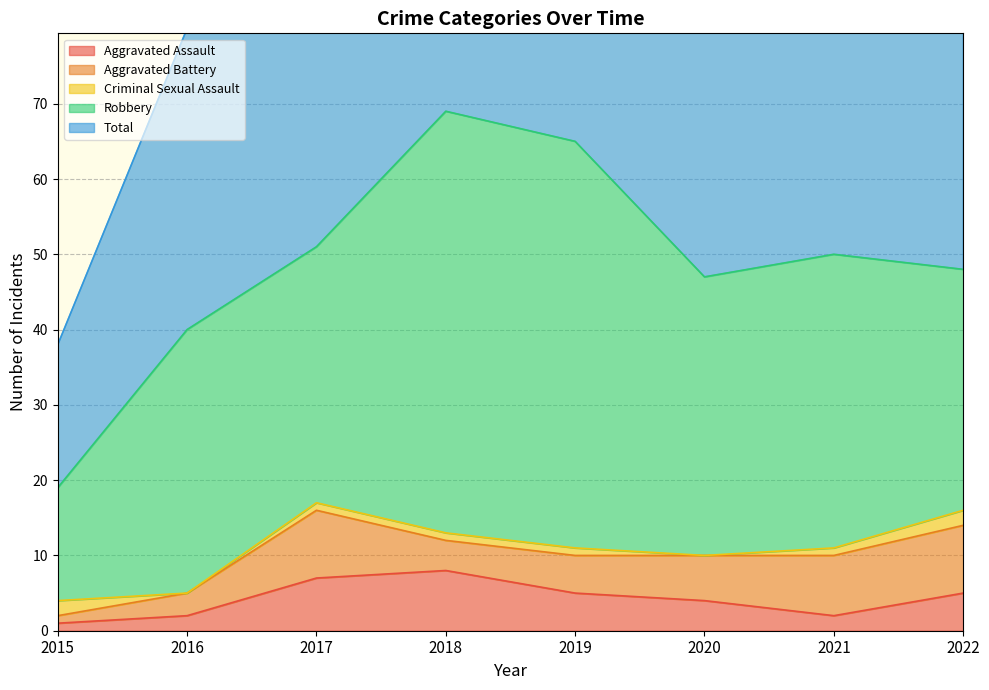

What is the value of the Robbery point at the 3rd from the left?

34